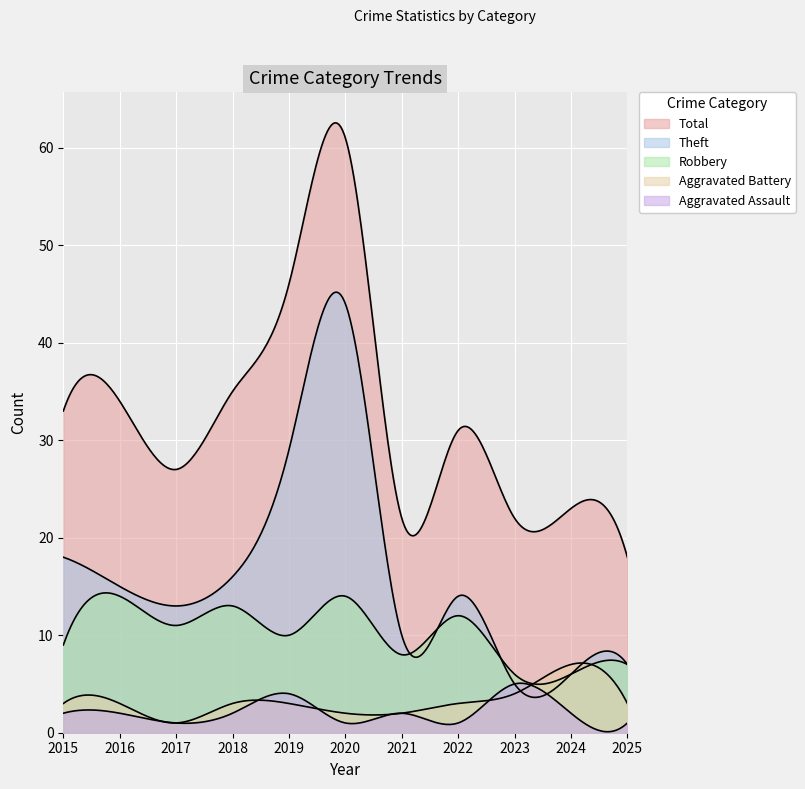

Between 2020 and 2022, which is larger?

2020